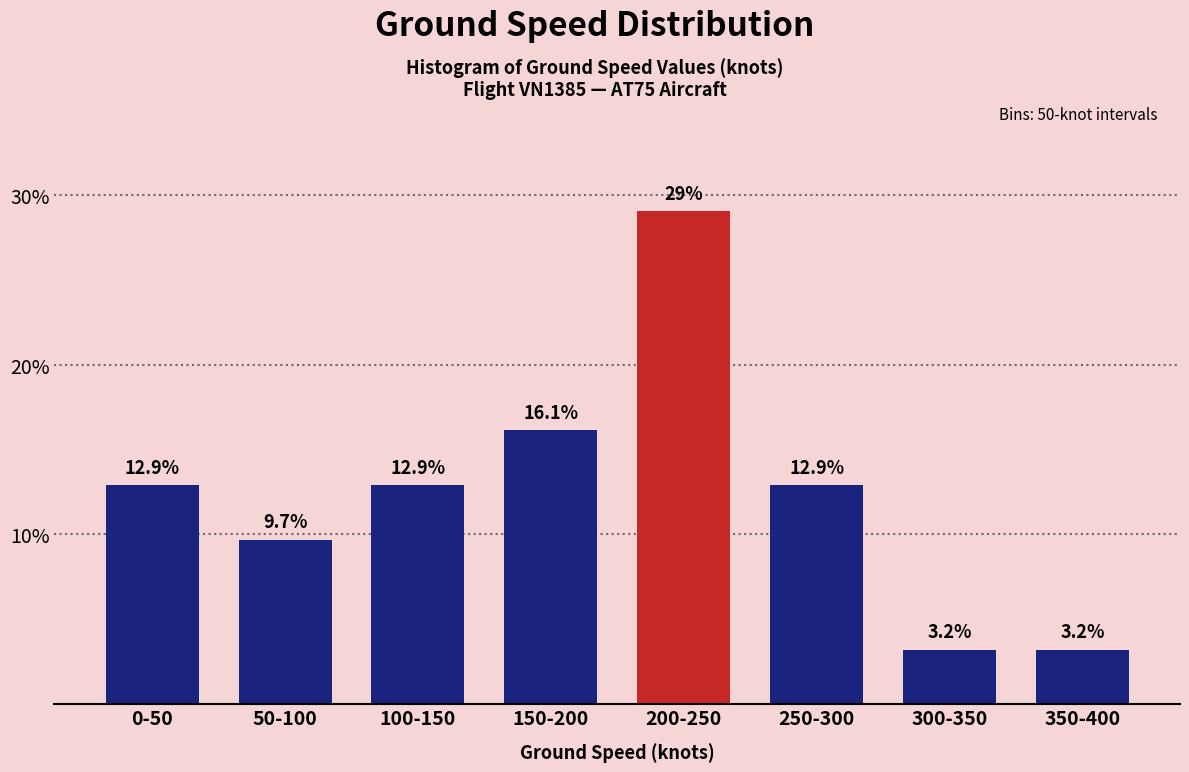

Reading right to left, list all the values displayed in this chart.

3.2	3.2	12.9	29.0	16.1	12.9	9.7	12.9